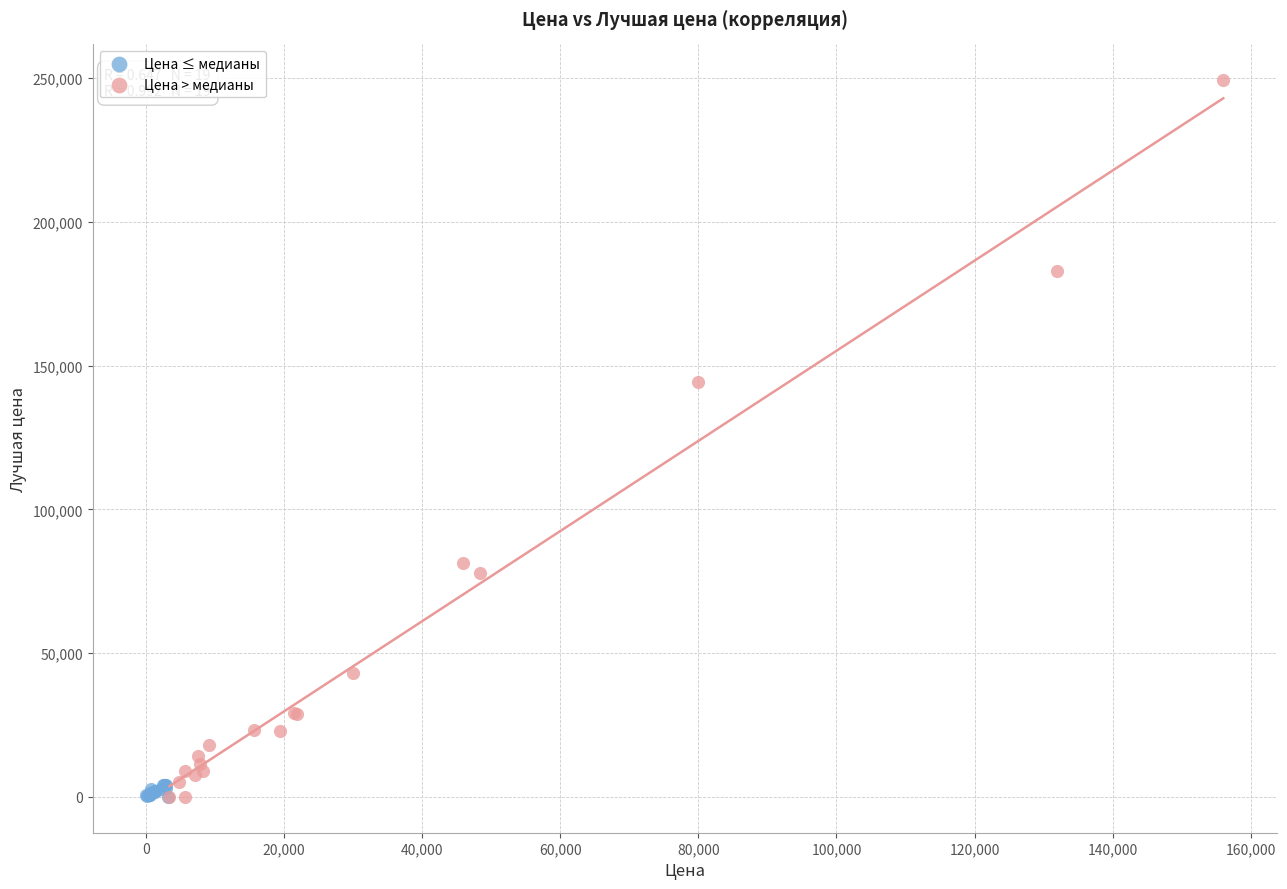

Which series has the largest Y range (max minus min)?

Цена > медианы